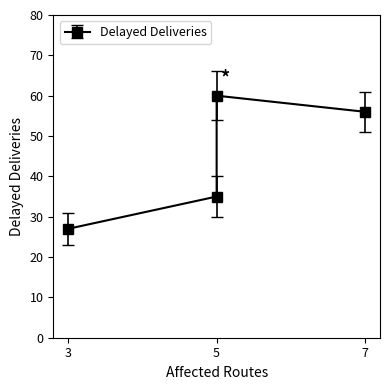

True or false: the data shows 56 at 7.

True